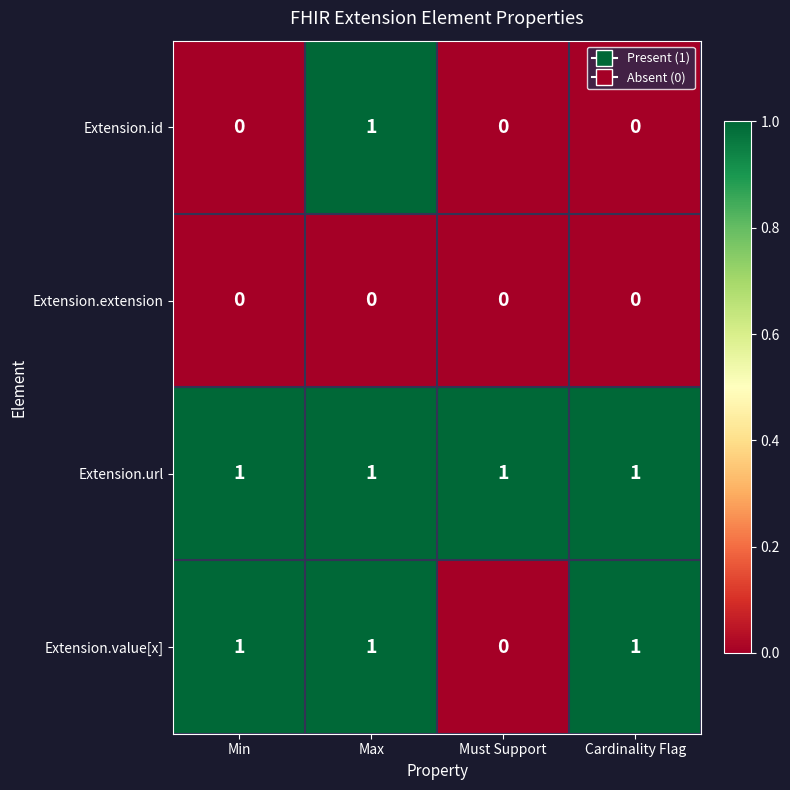

What is the total value across all series at Cardinality Flag?

2